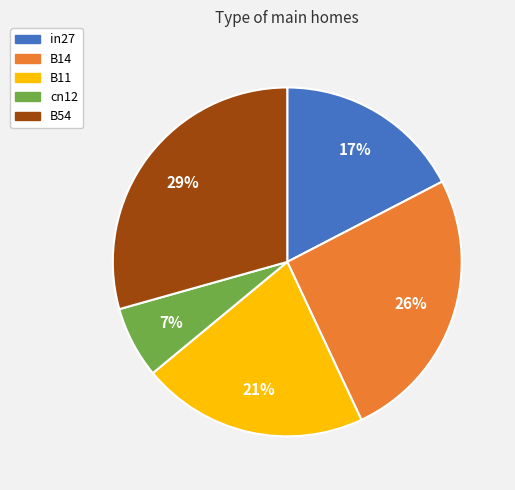

To the nearest percent, what is the average slice percentage?

20%